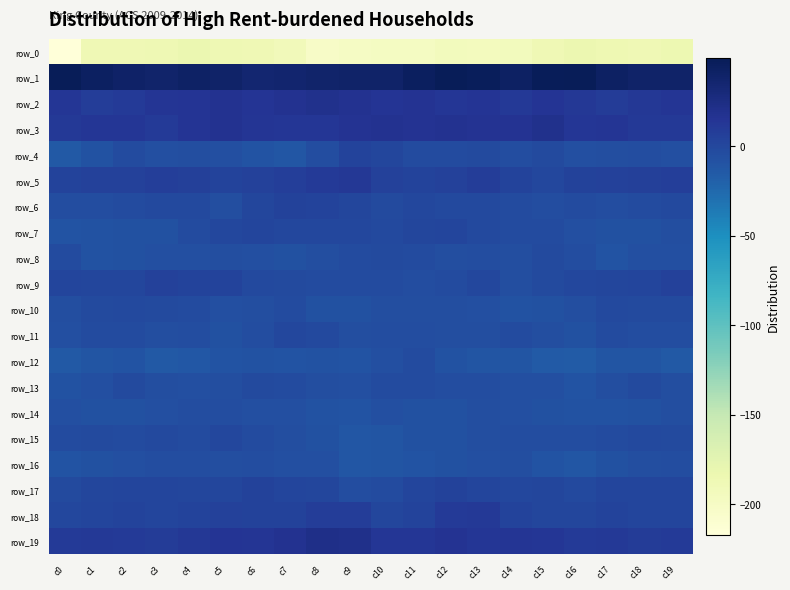

At which label is row_0 closest to -199?

c9